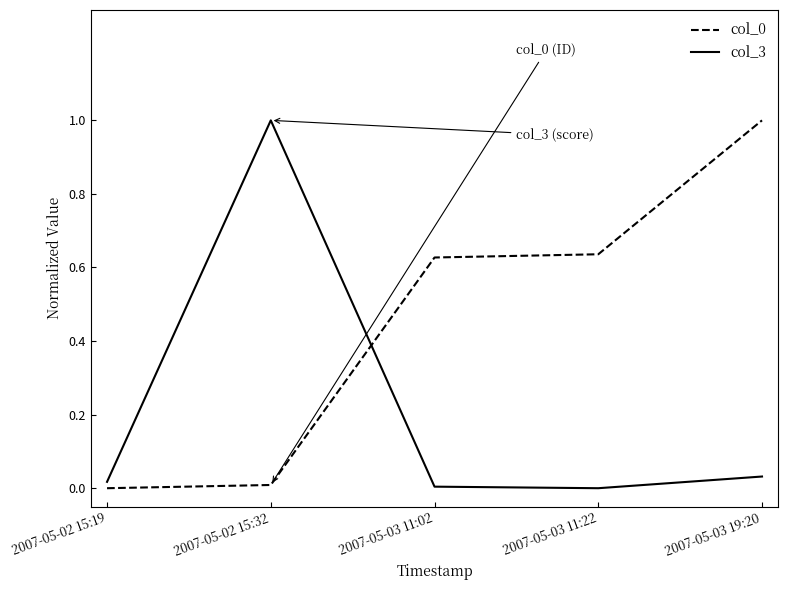

What is the greatest value displayed?

1.0